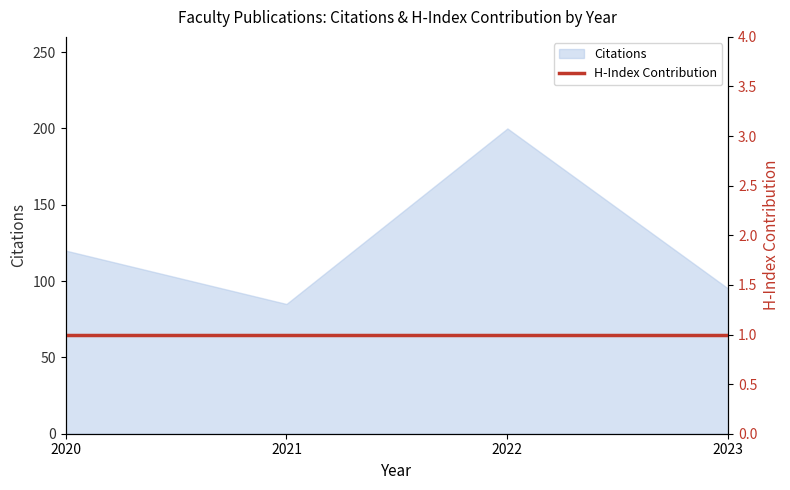

Which label corresponds to the largest value in the chart?

2022